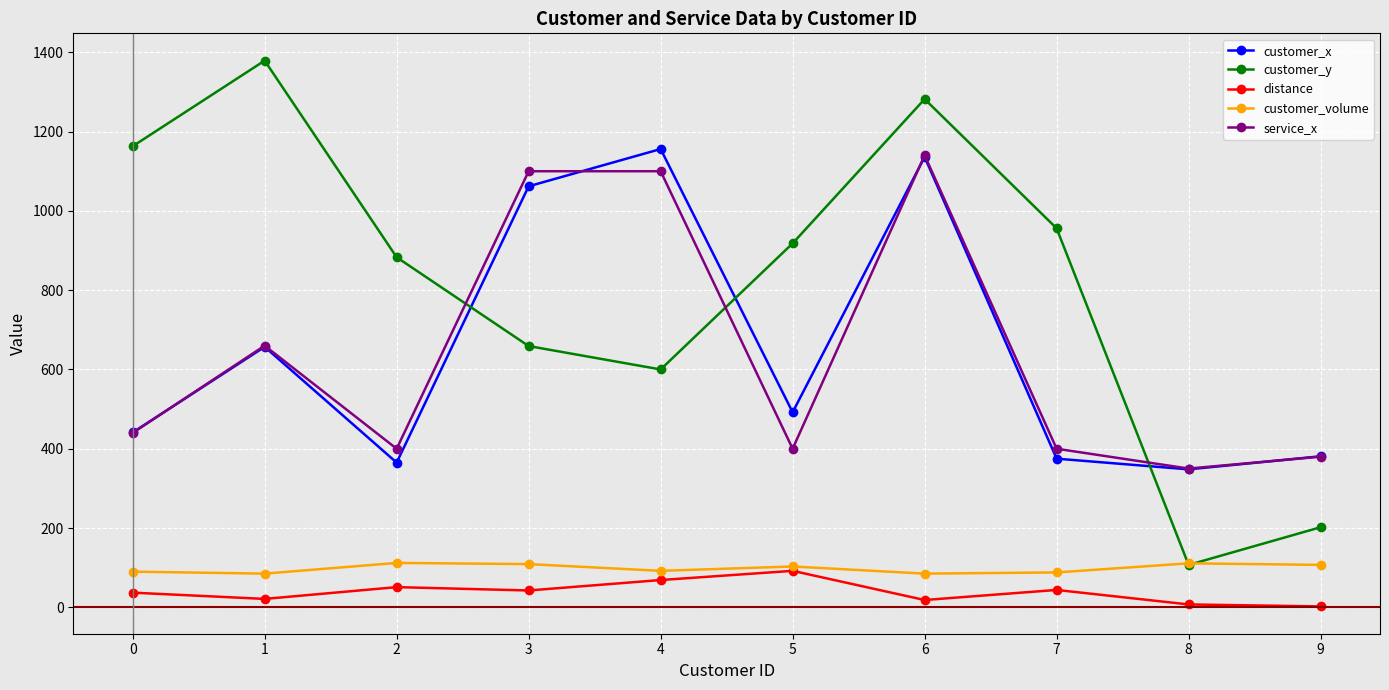

Where do customer_y and customer_x first cross each other?

2 and 3